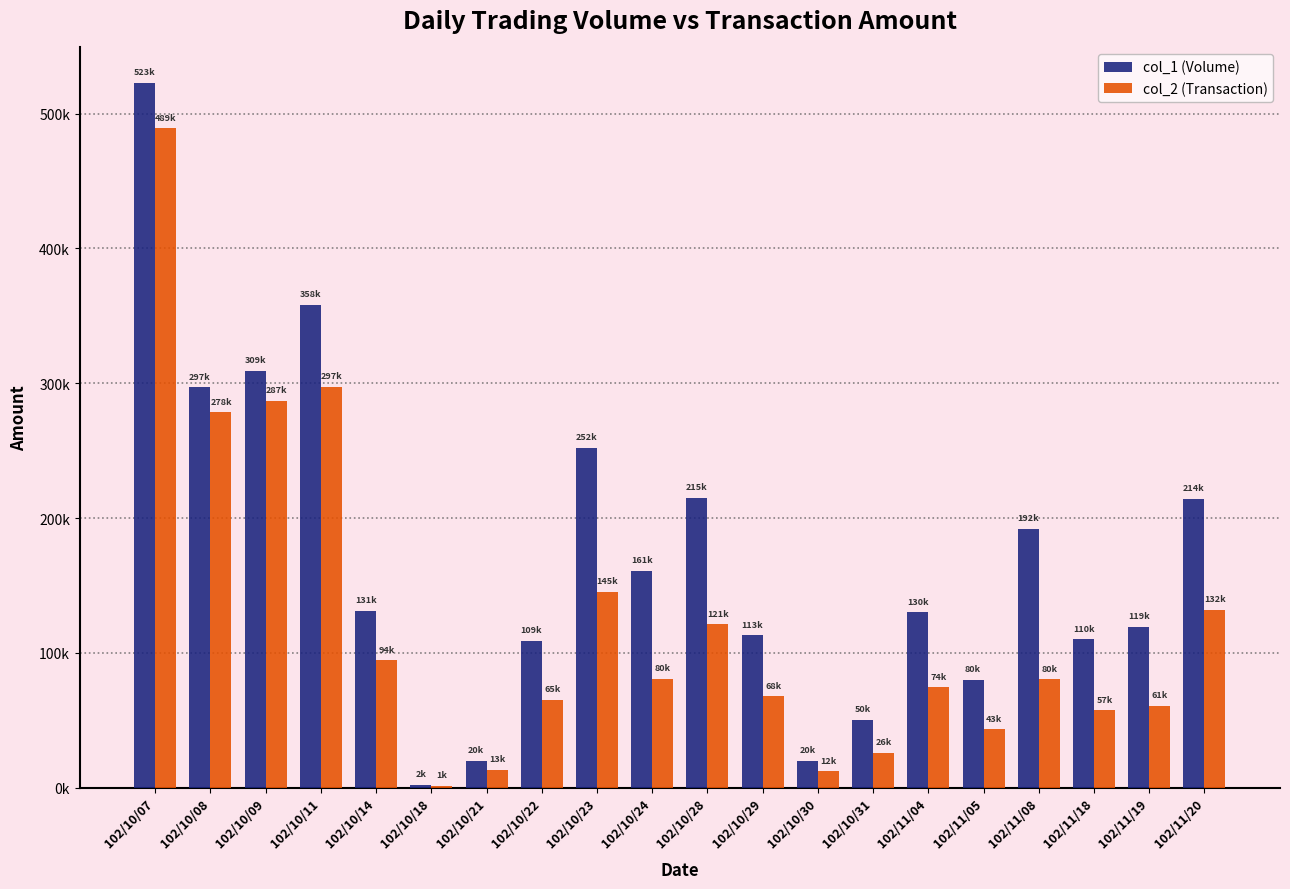

Does the chart contain stacked bars?

No